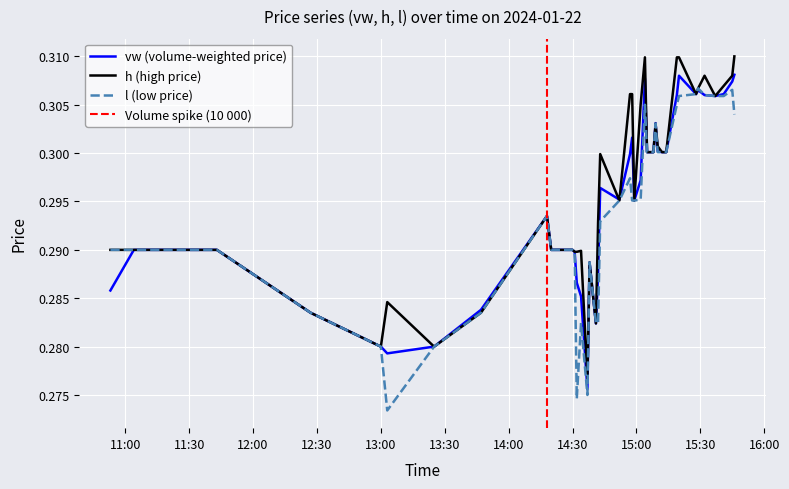

Which series has the widest spread of values?

h